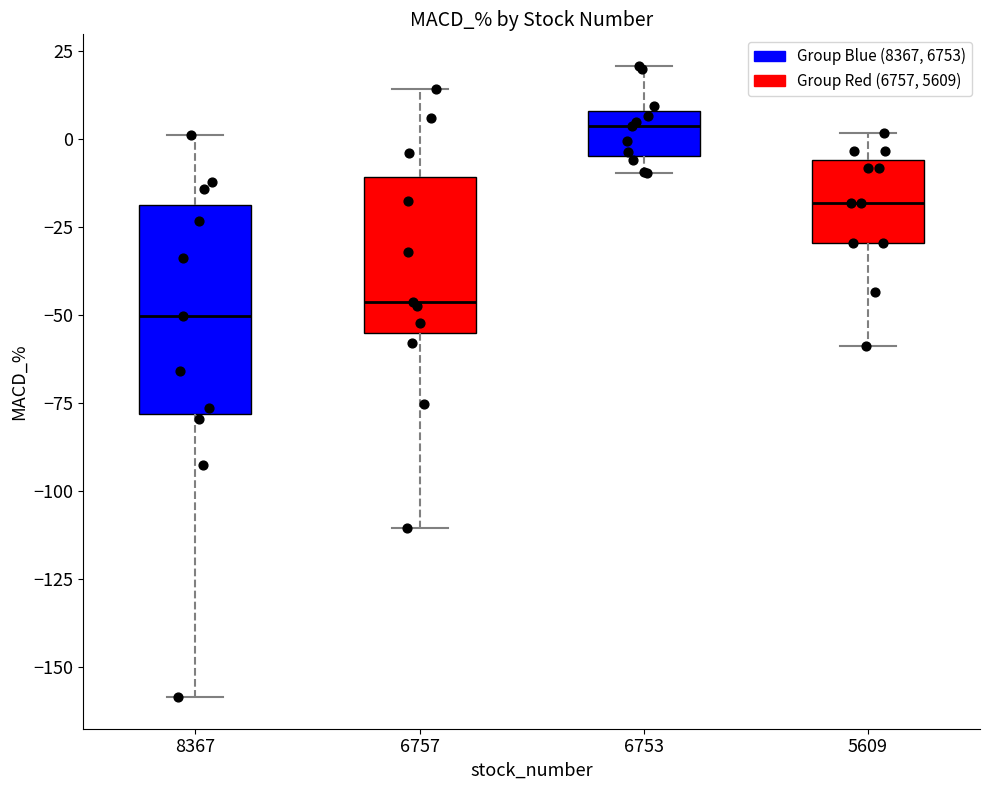

Which box's median line is the highest?

6753